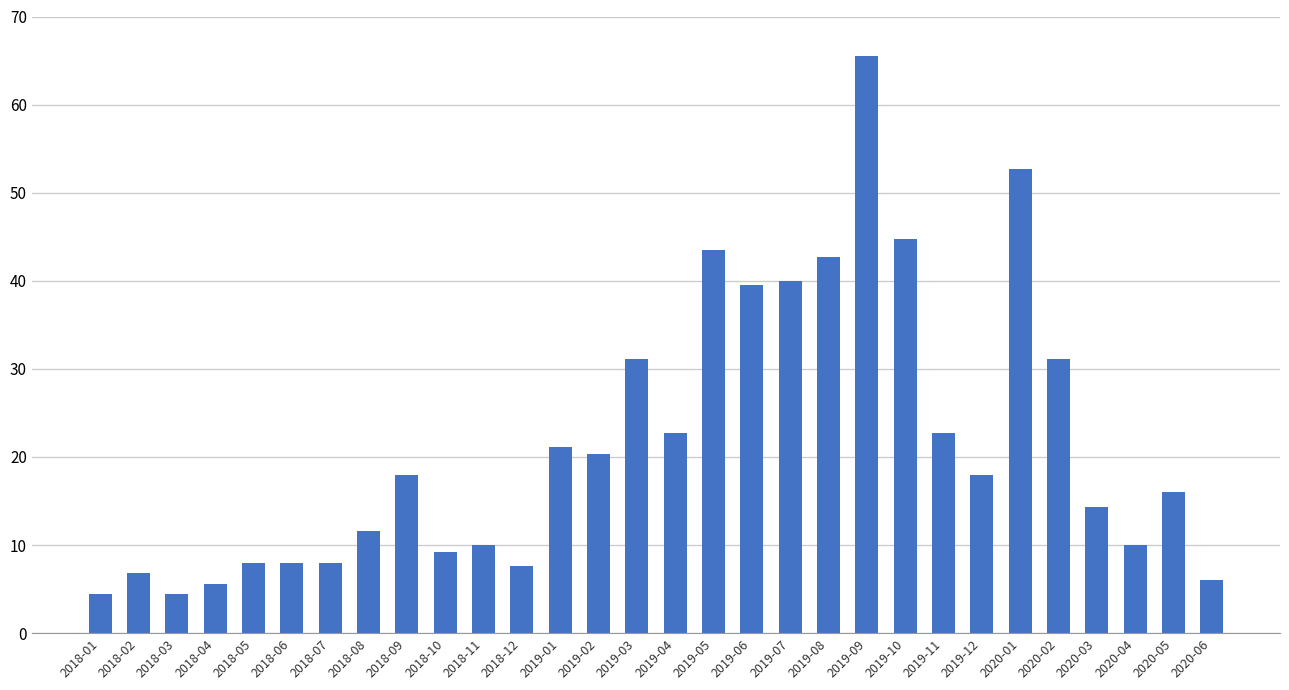

What is the average value?

21.5